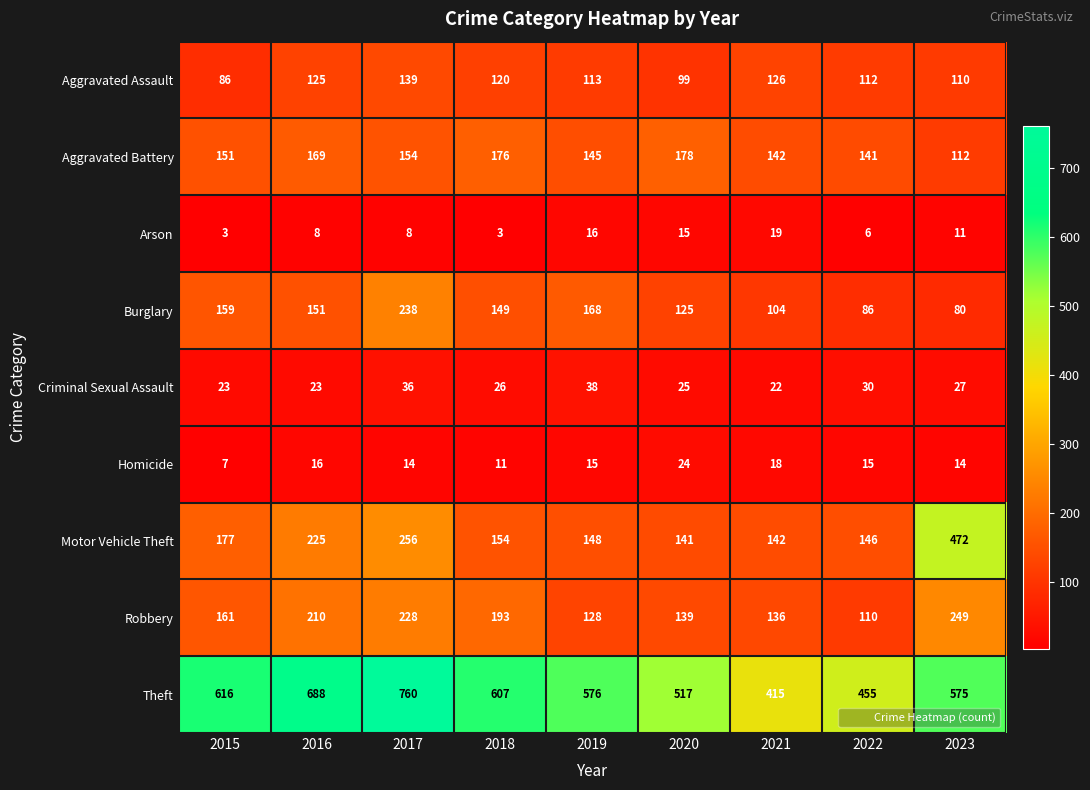

At which label does Burglary reach its minimum?

2023